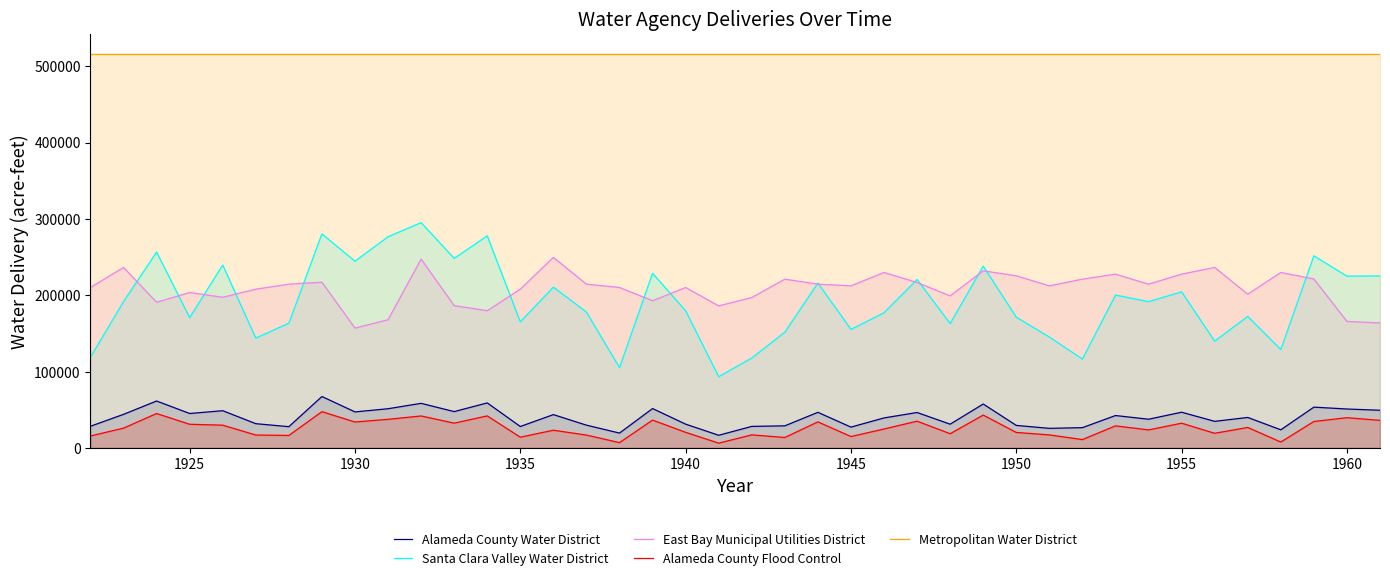

Which series has the widest spread of values?

Santa Clara Valley Water District